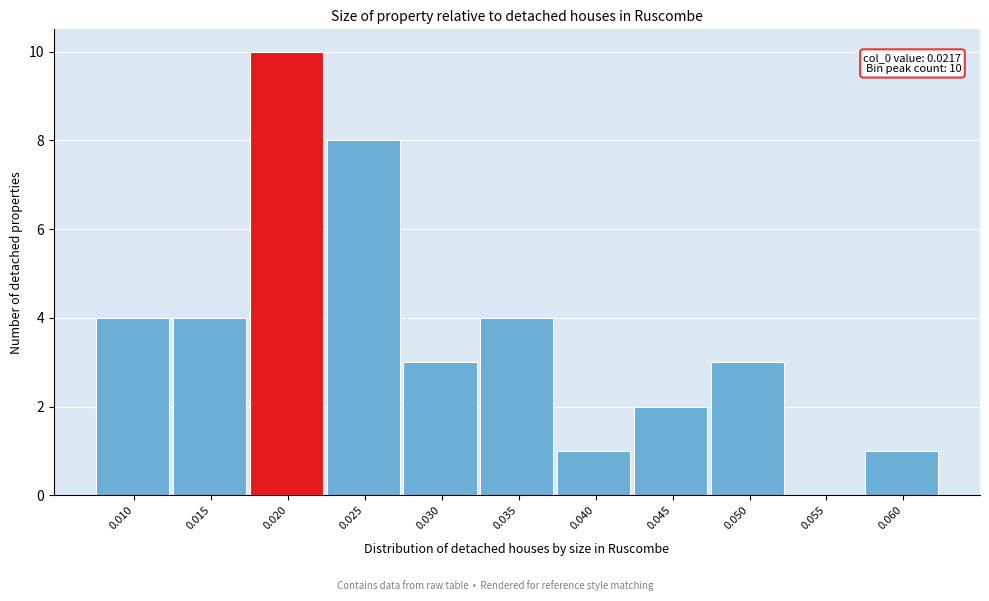

Reading left to right, what are all the values shown in this chart?

0.010=4	0.015=4	0.020=10	0.025=8	0.030=3	0.035=4	0.040=1	0.045=2	0.050=3	0.055=0	0.060=1